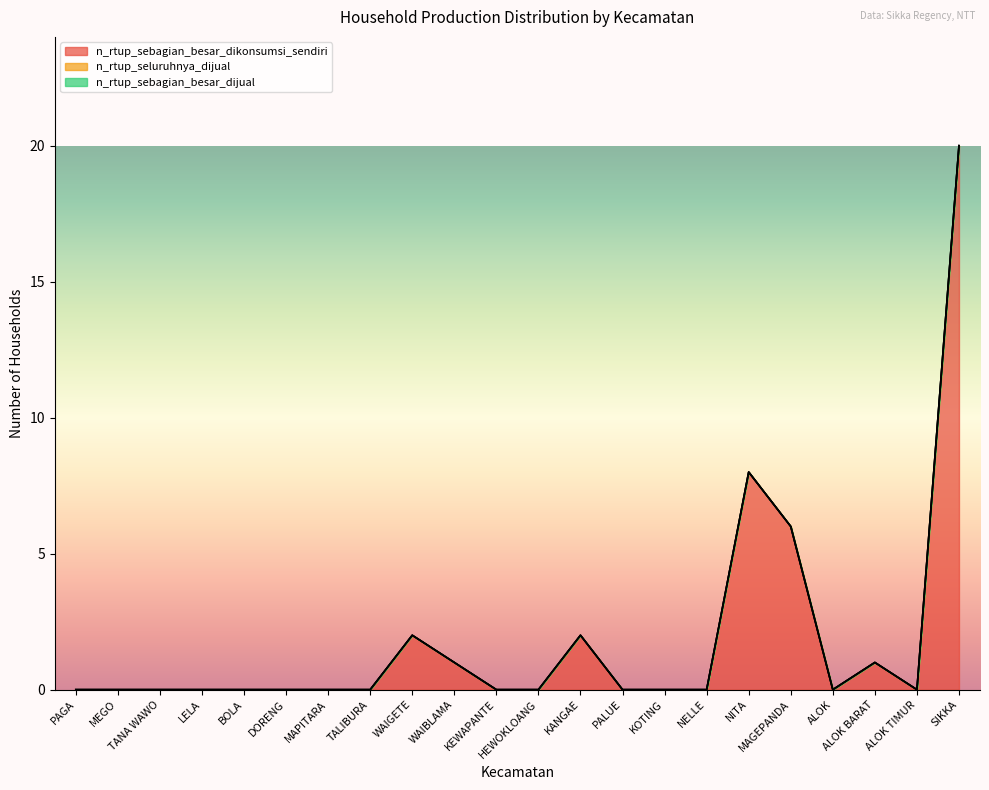

True or false: n_rtup_seluruhnya_dijual has more than 2 points higher than both neighbors.

False